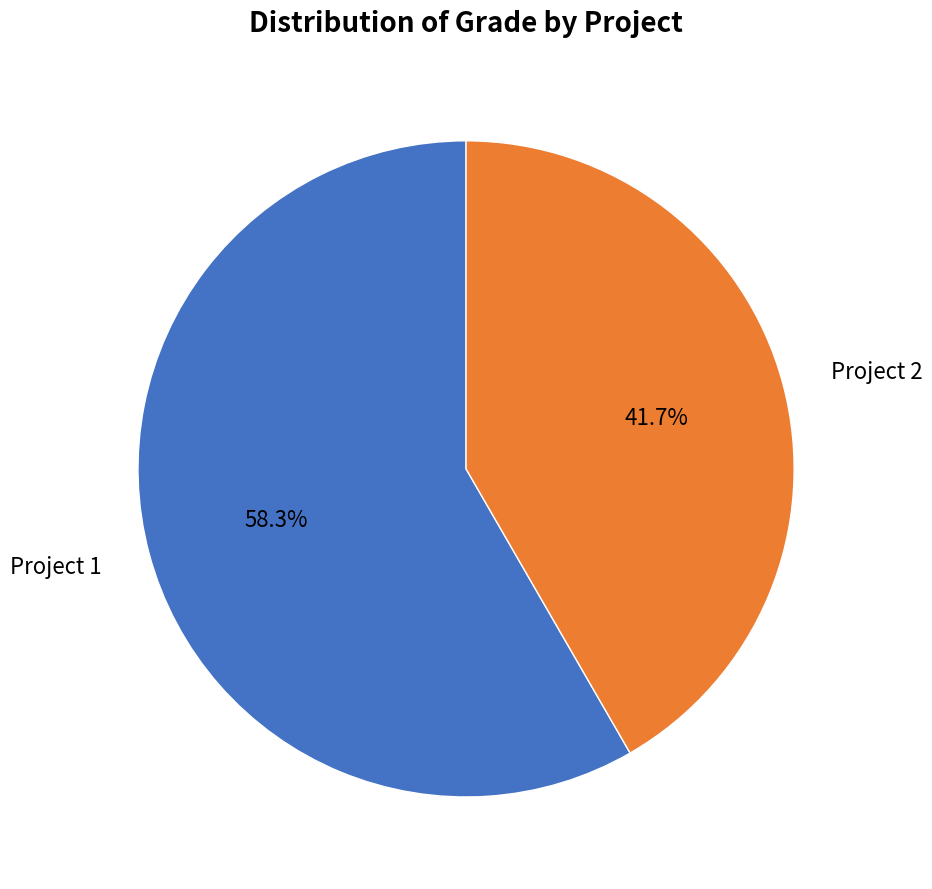

Which slice is the largest?

Project 1